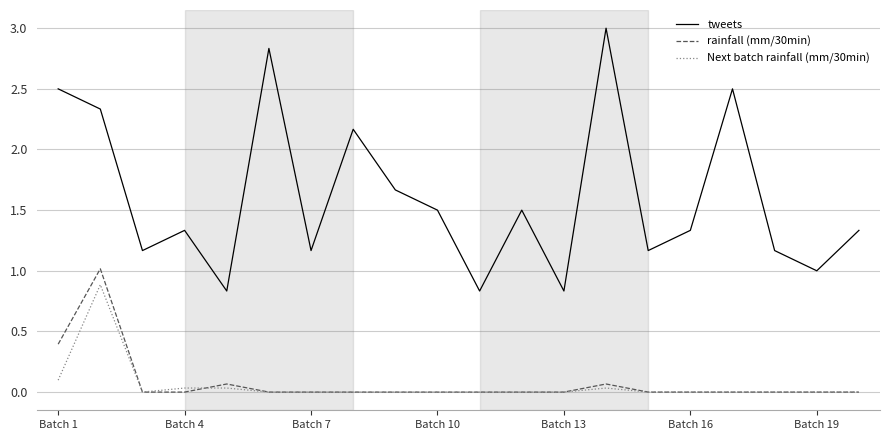

What is the difference between the second highest and second lowest values in the tweets series?

2.0